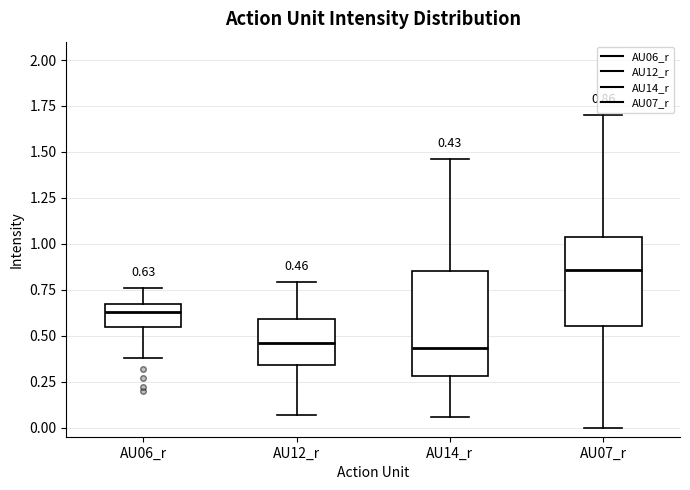

Comparing the boxes themselves (not the whiskers), which one is the tallest?

AU14_r